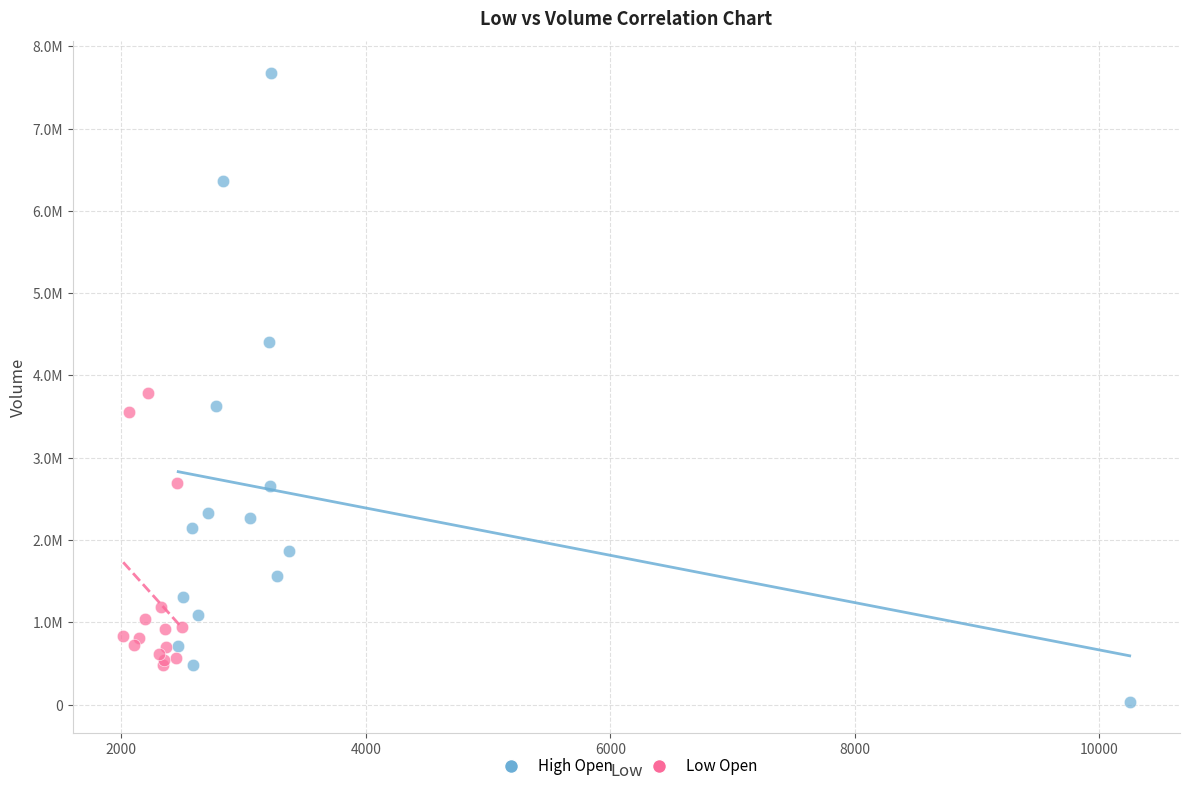

What are all the series names shown in the legend?

High Open, Low Open